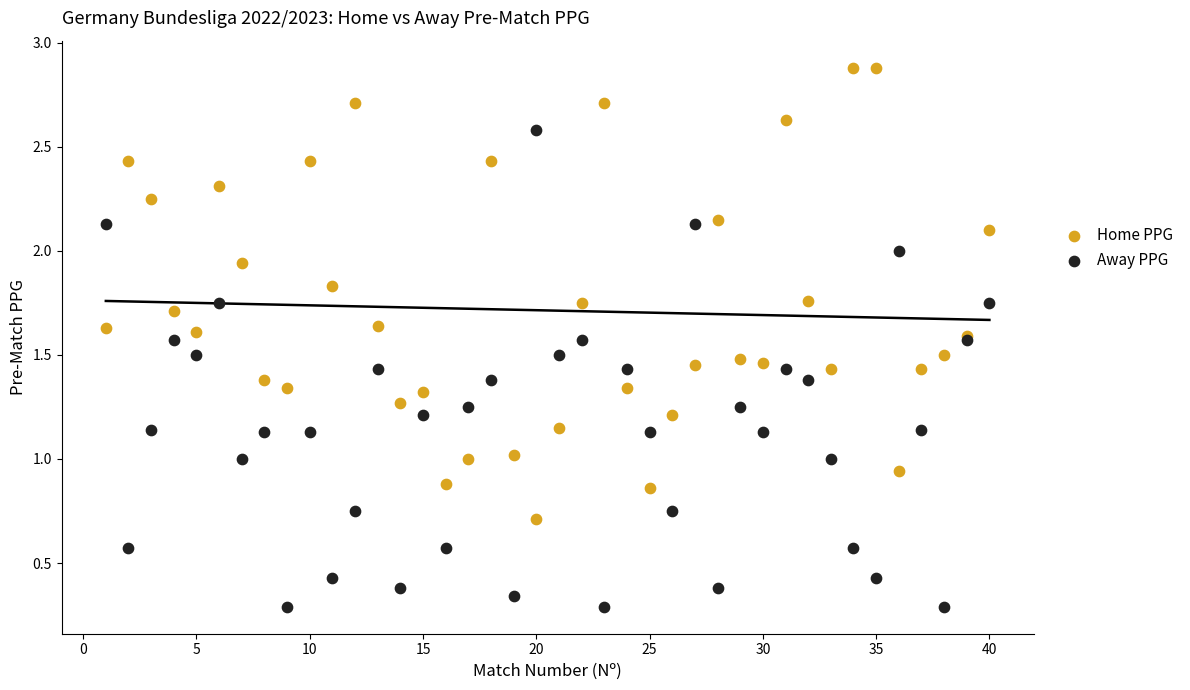

Which series has the largest Y range (max minus min)?

Away PPG